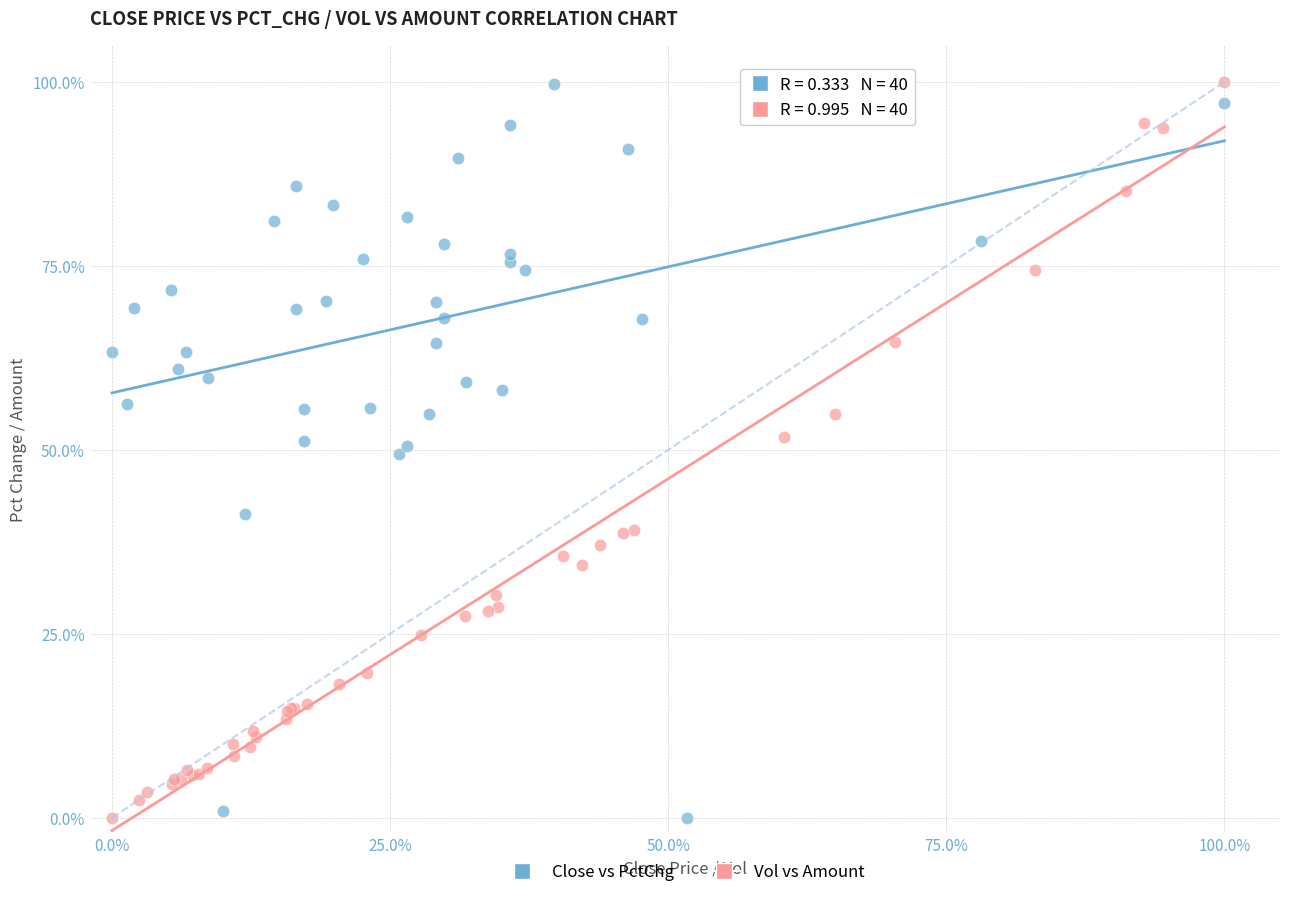

What are all the series names shown in the legend?

Close vs PctChg, Vol vs Amount